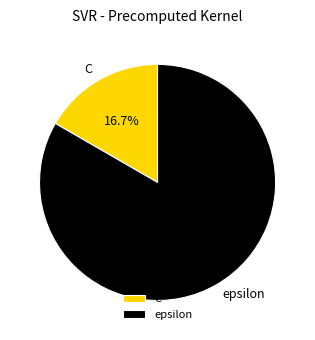

What percentage is the epsilon slice, to the nearest percent?

83%